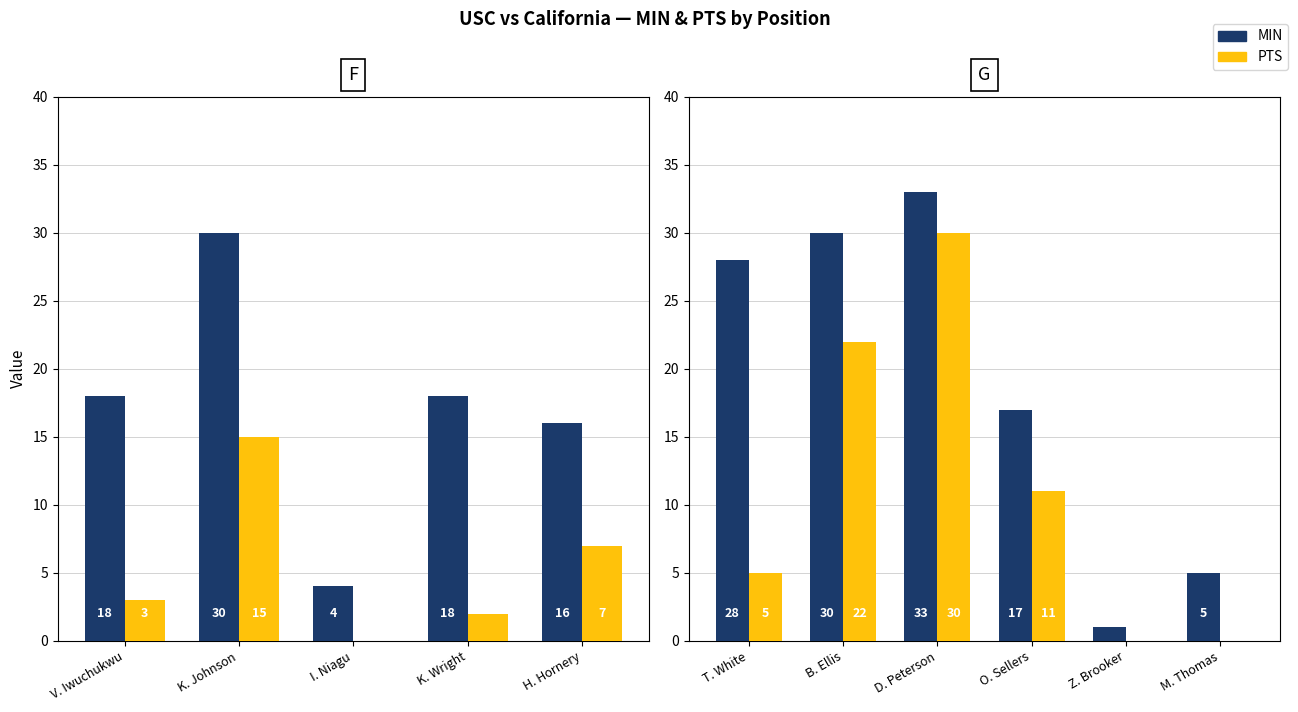

Does the chart contain stacked bars?

No